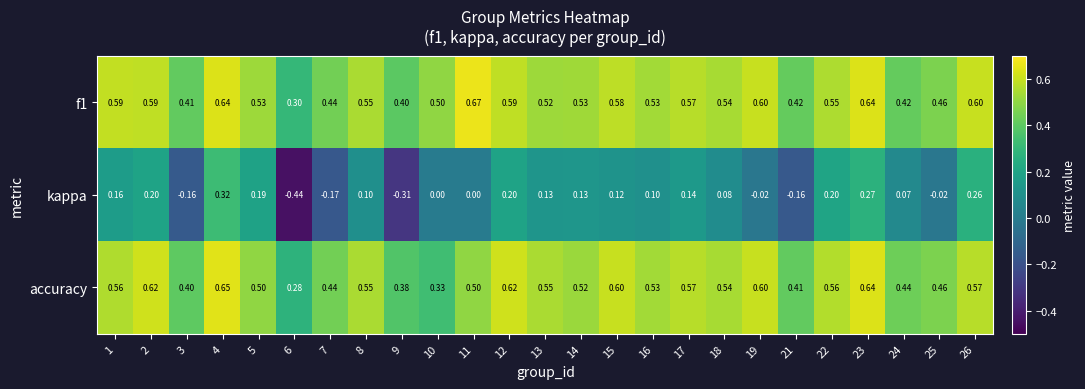

Is the value of f1 at 5 greater than the value of kappa at 24?

Yes